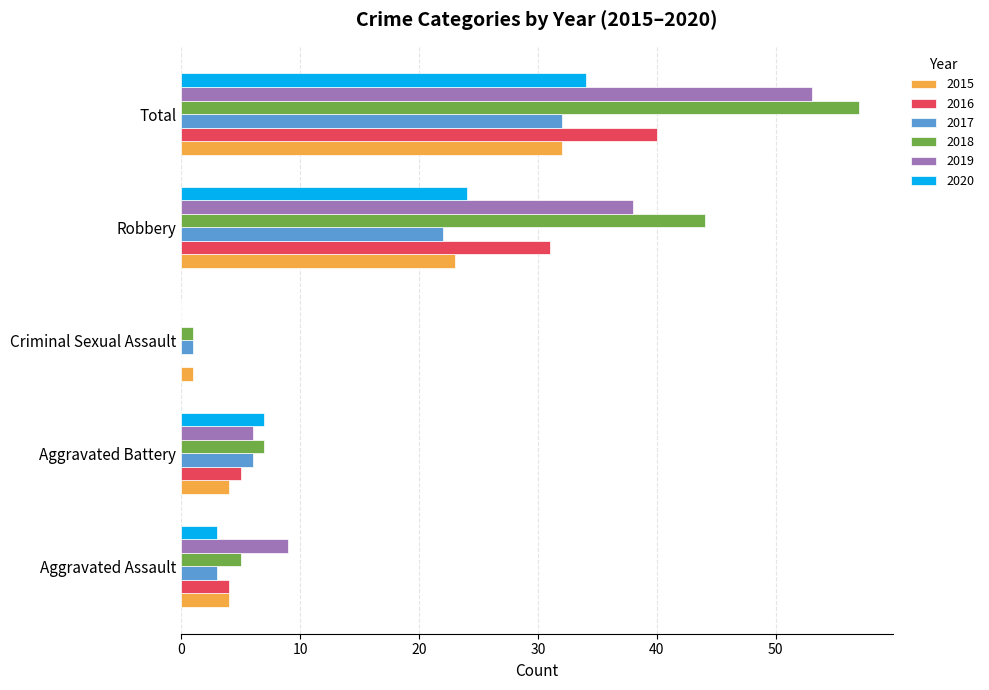

At which category is the sum across all series the highest?

Total